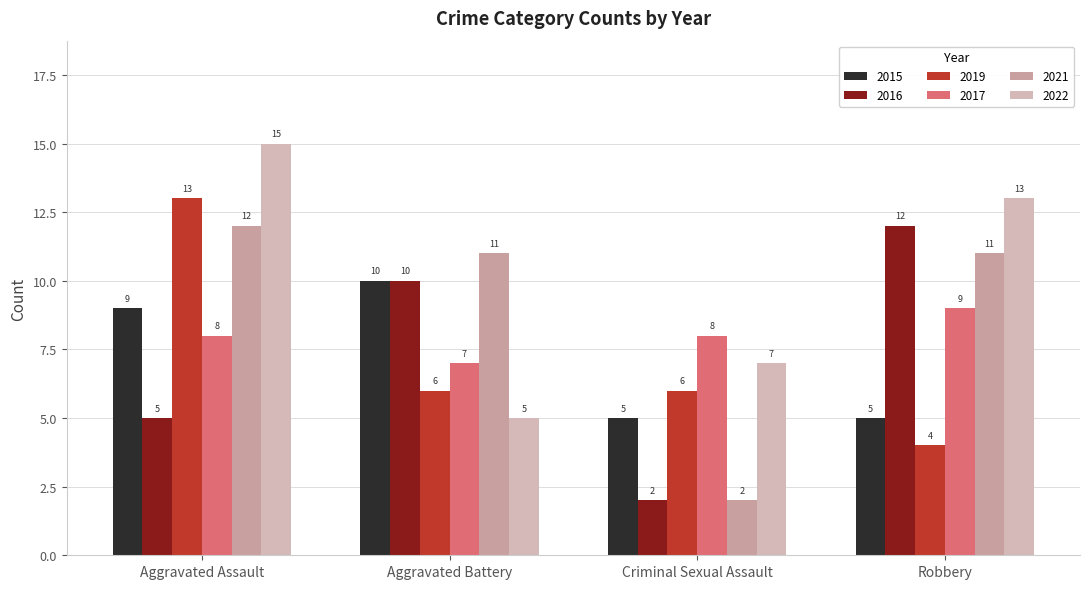

Is it true that 2017 equals 8 at Aggravated Assault?

True